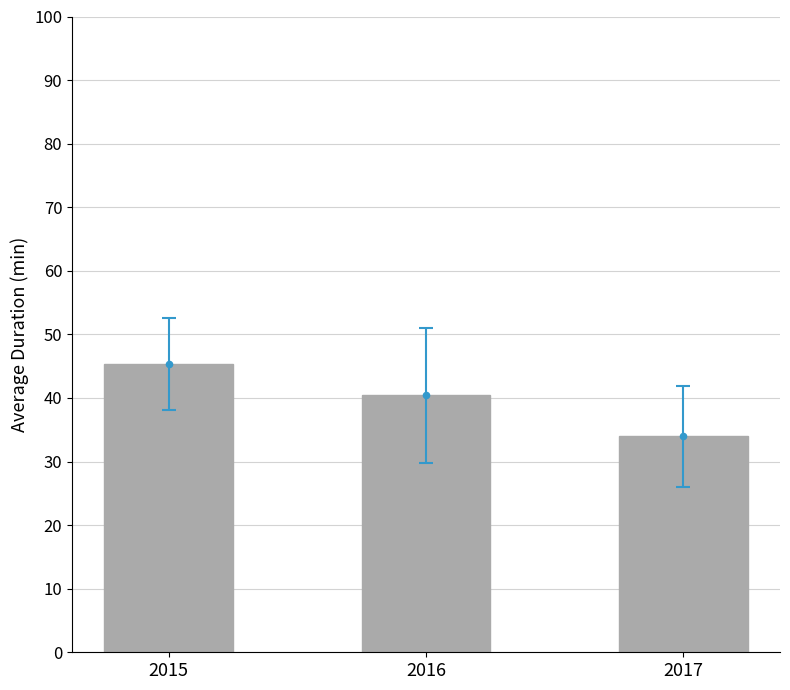

Which has a higher value, 2015 or 2017?

2015